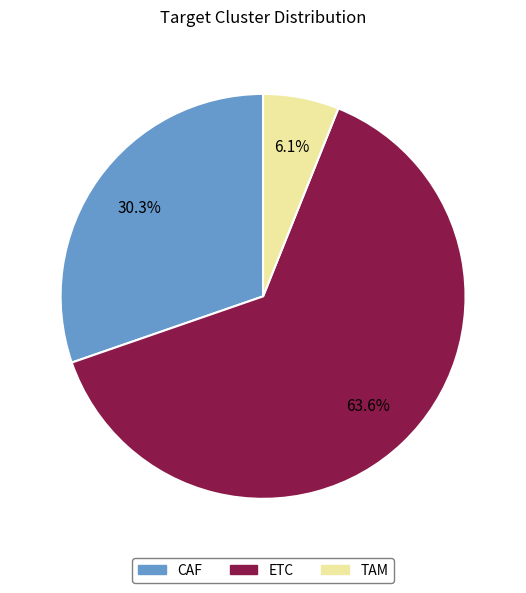

Does TAM represent more than half of the total?

No